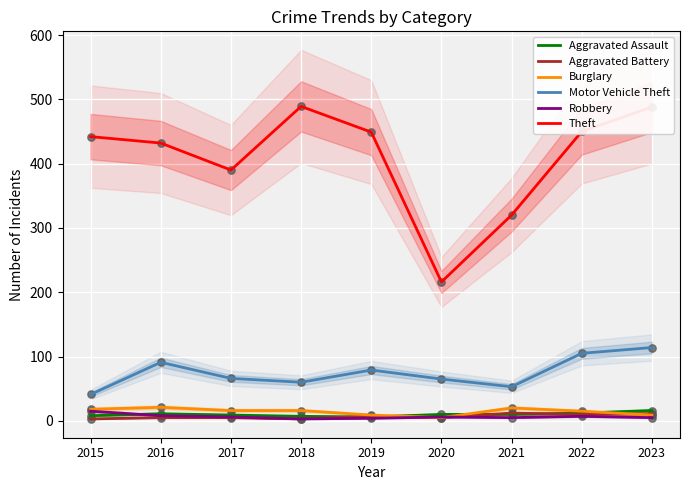

At which category is the sum across all series the highest?

2023